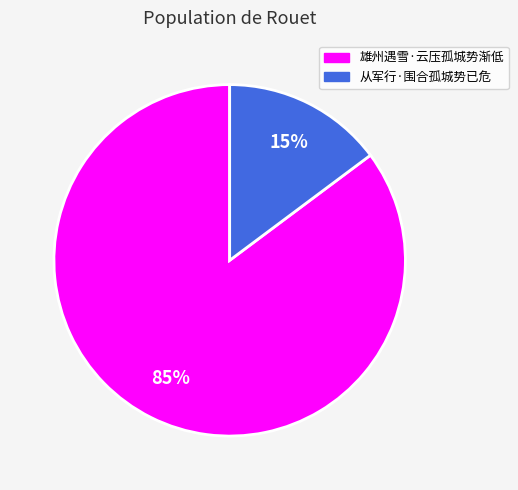

Count the number of slices in the pie.

2